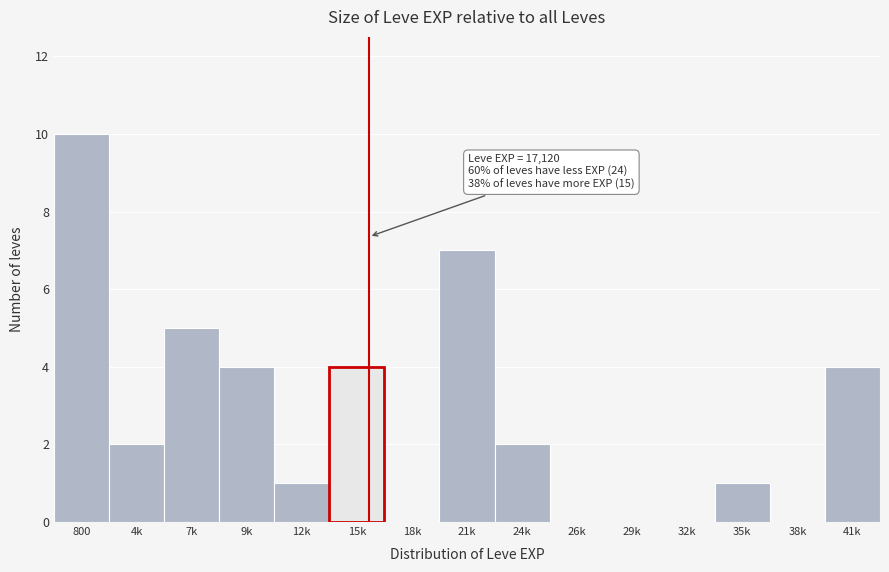

Reading left to right, extract all data points from this chart.

800=10	4k=2	7k=5	9k=4	12k=1	15k=4	18k=0	21k=7	24k=2	26k=0	29k=0	32k=0	35k=1	38k=0	41k=4